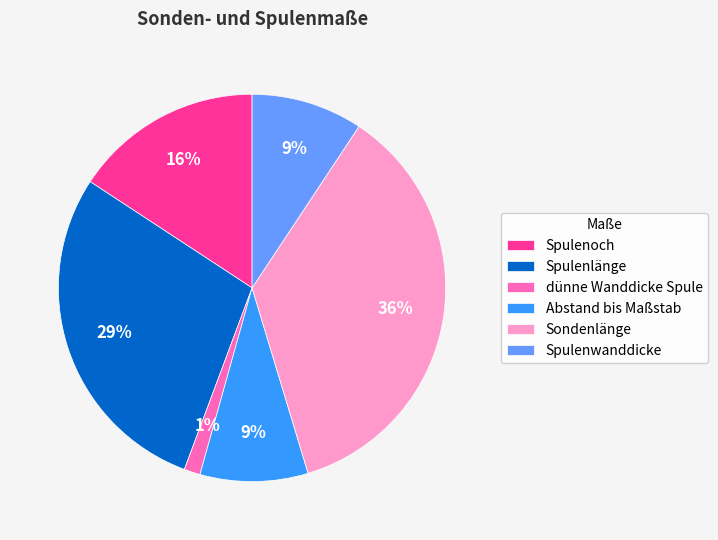

Combined, do Spulenwanddicke and Spulenoch account for over 50%?

No